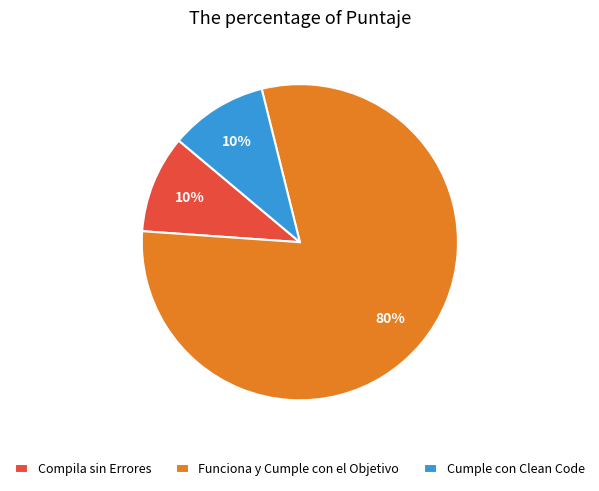

To the nearest percent, what portion does Compila sin Errores represent?

10%